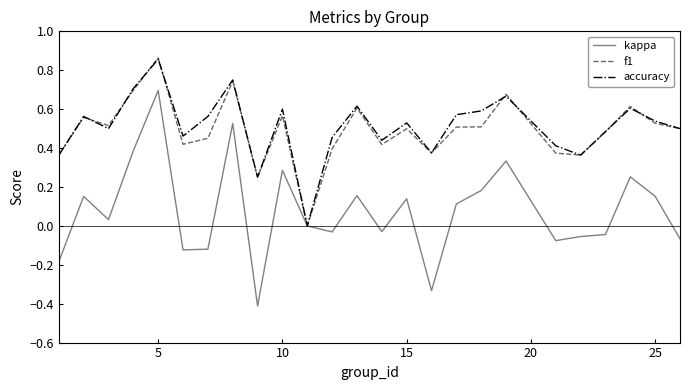

Which series has the largest range (max minus min)?

kappa